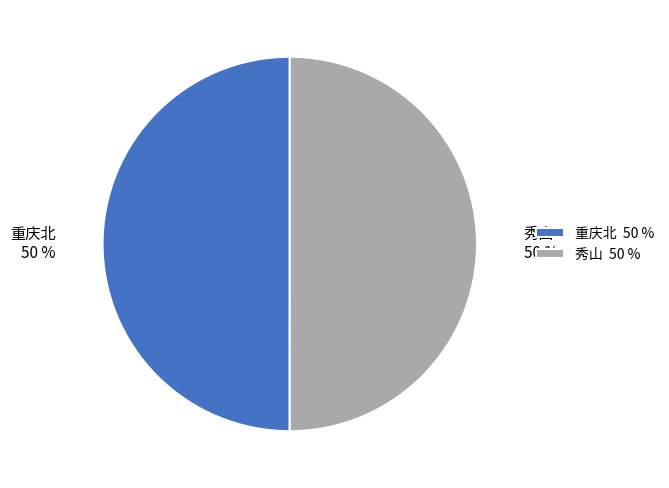

Approximately how many times larger is the value at 秀山 compared to 重庆北?

1.0